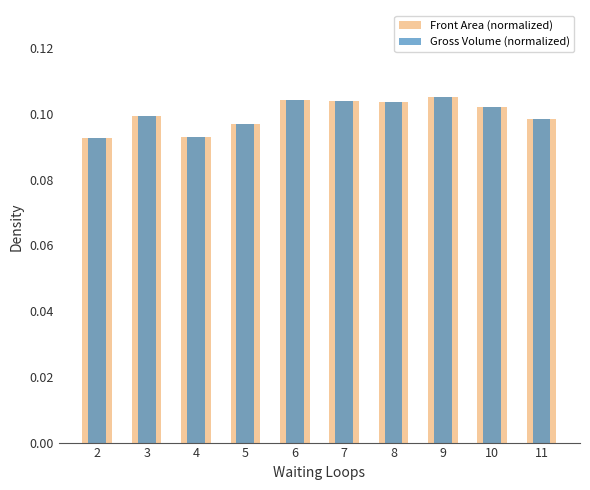

What is the value of the Gross Volume (normalized) bar at the 4th from the left?

0.1